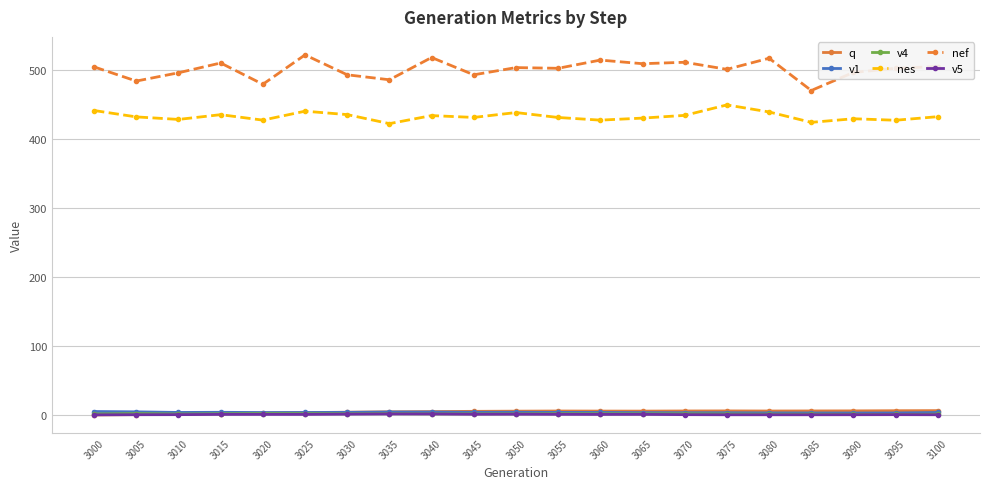

True or false: v1 has more than 1 points higher than both neighbors.

True